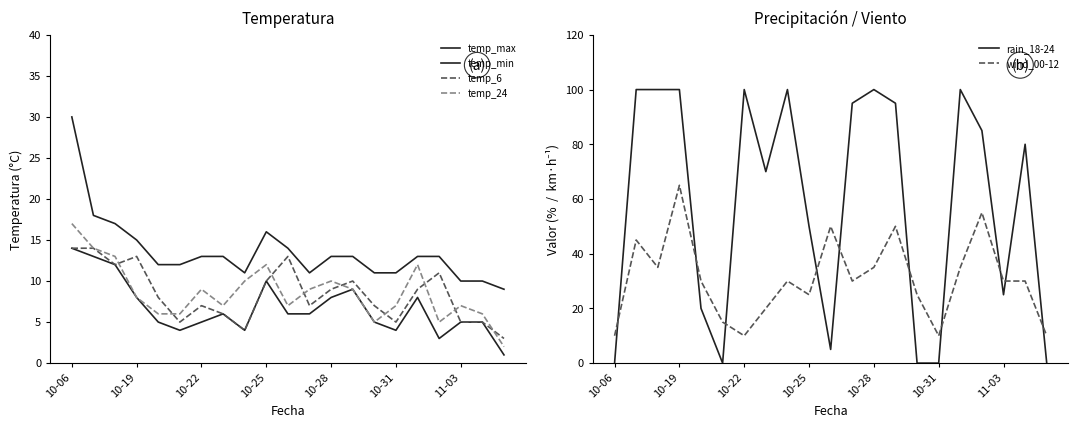

What is the minimum value for wind_00-12?

10